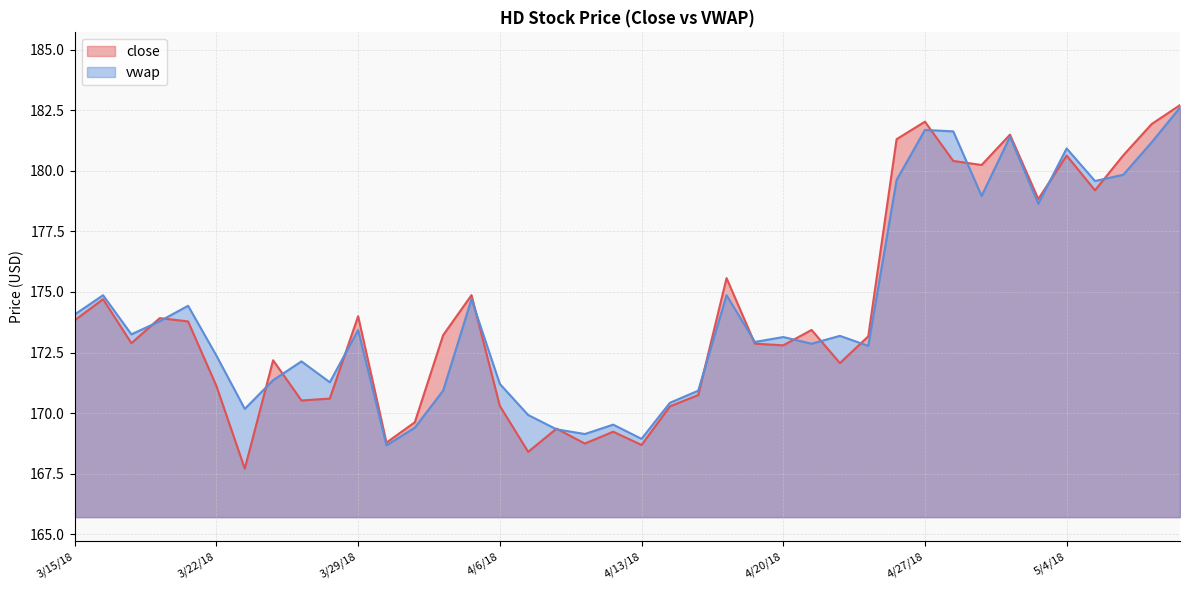

Which series changed the most between 4/5/18 and 4/25/18?

vwap